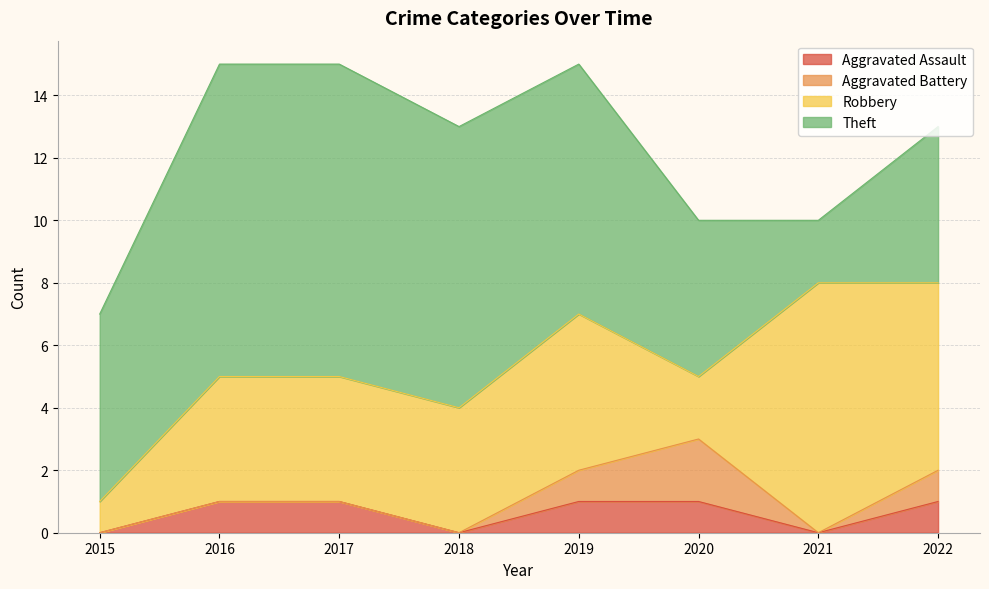

Which label corresponds to the largest value in the chart?

2016